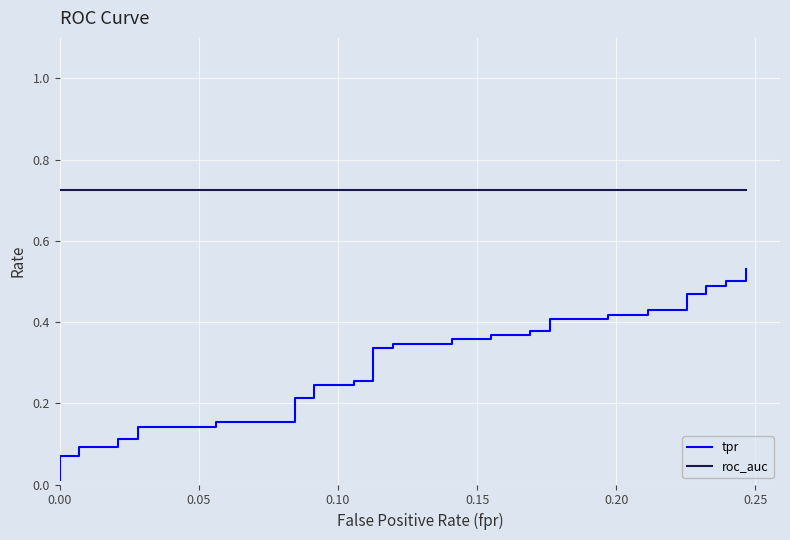

True or false: roc_auc and tpr intersect in this chart.

False